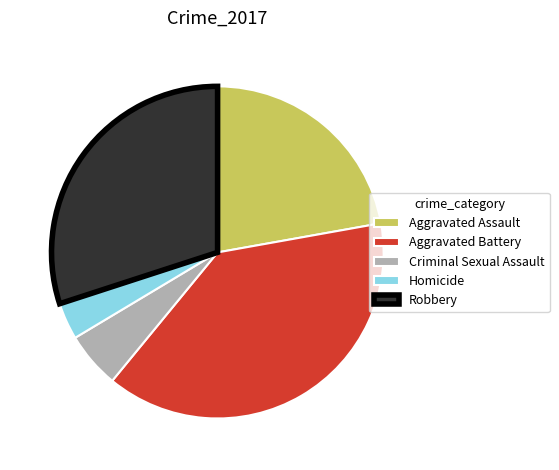

Is the sum of Robbery and Criminal Sexual Assault greater than half?

No